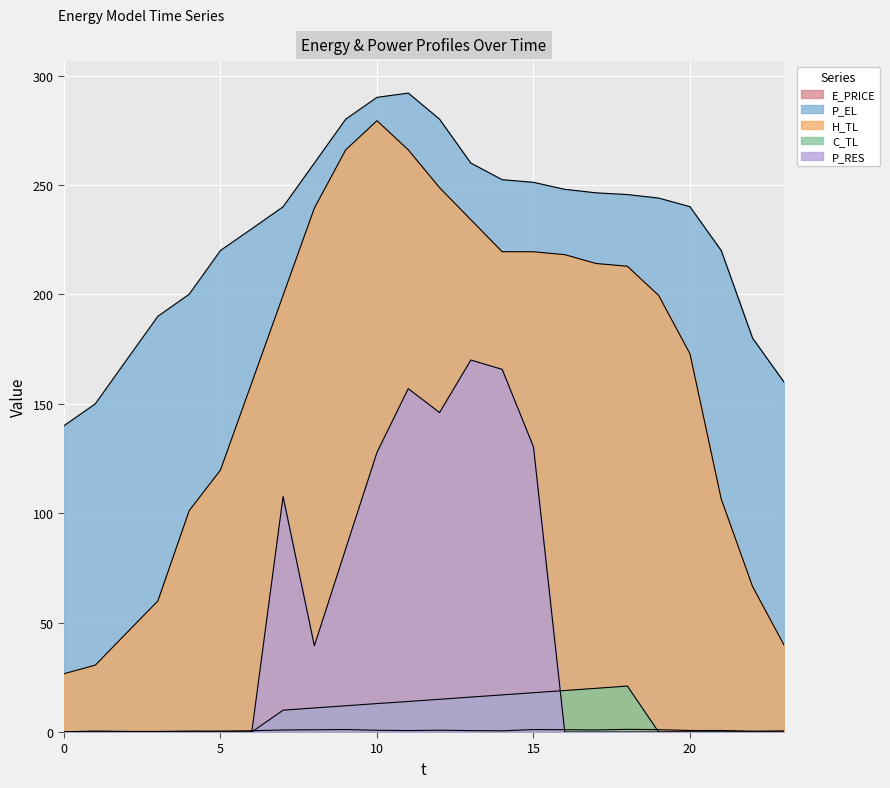

What is the difference between the highest and lowest values at 22?

180.0